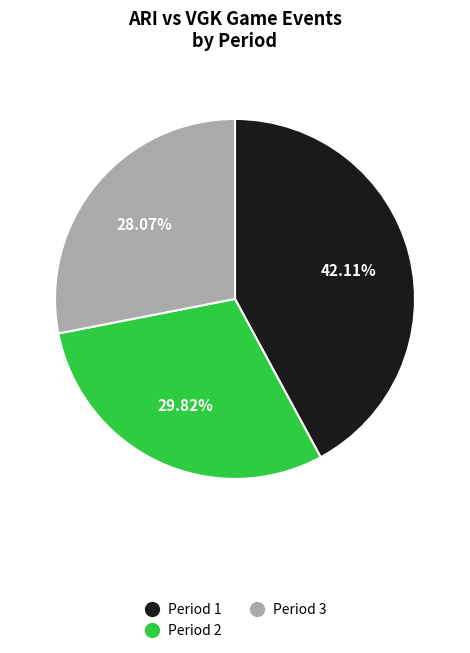

How many segments does this pie chart have?

3